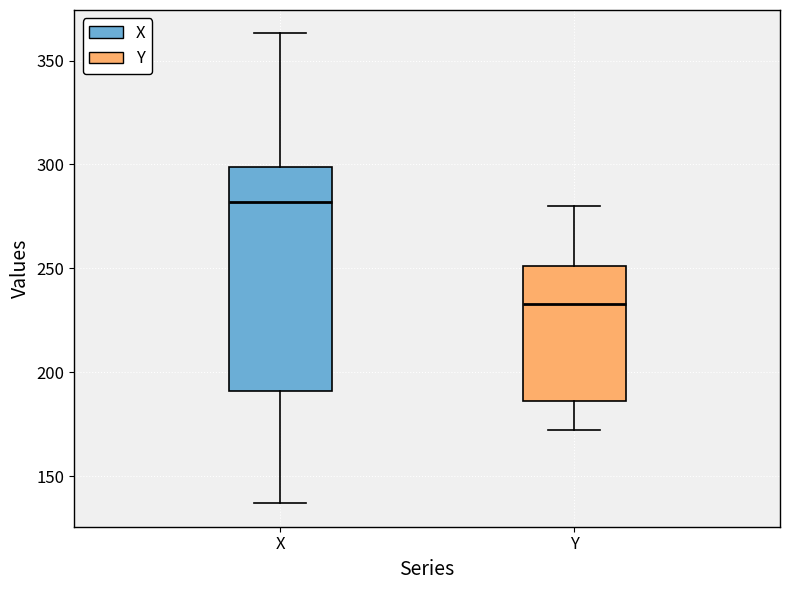

Which box is the tallest, from its lower edge to its upper edge?

X